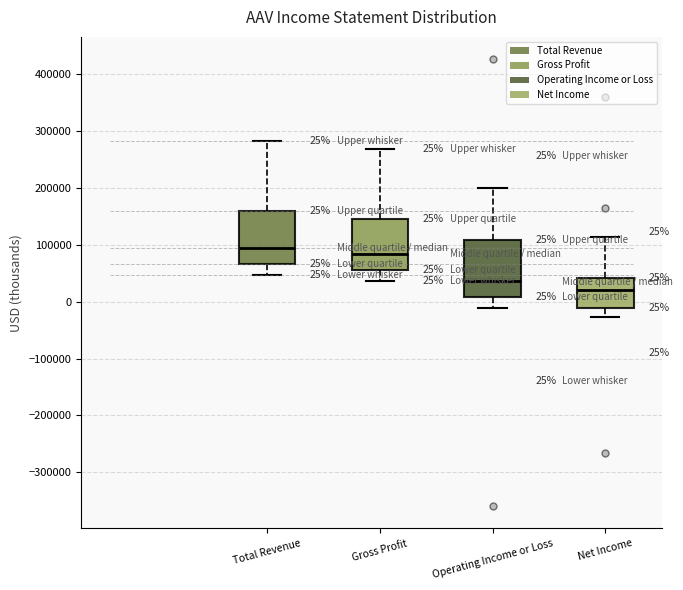

Which box has the highest median line?

Total Revenue